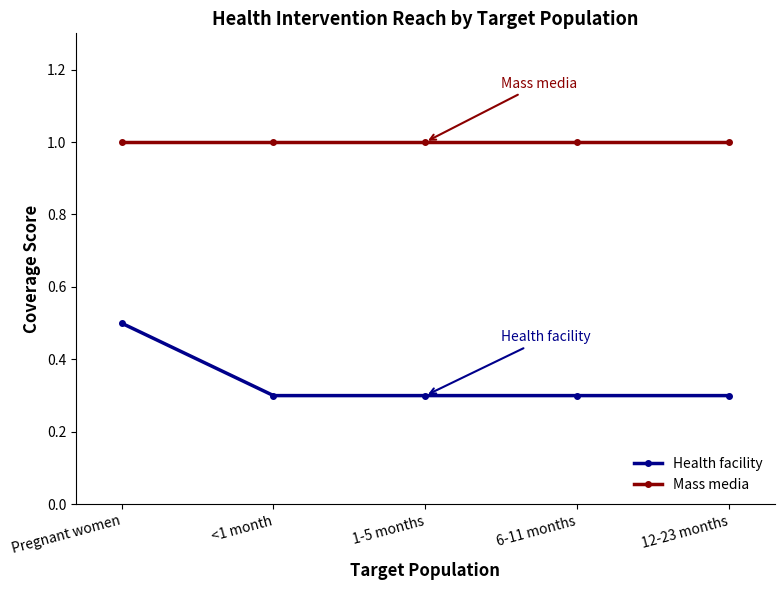

What is the label of the 1st point from the right?

12-23 months